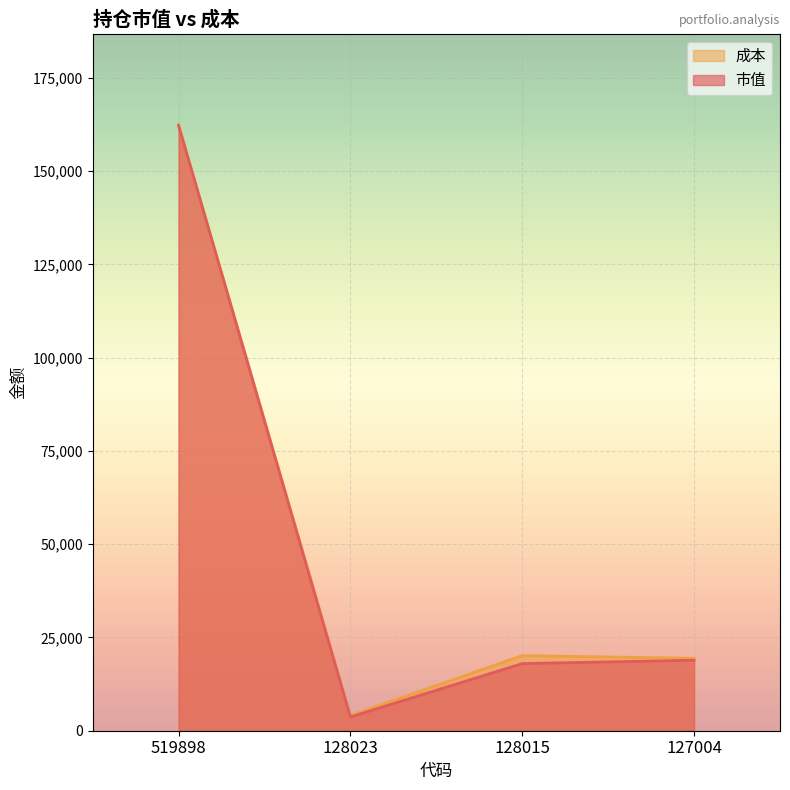

How many values in the 成本 series are below 20136?

2